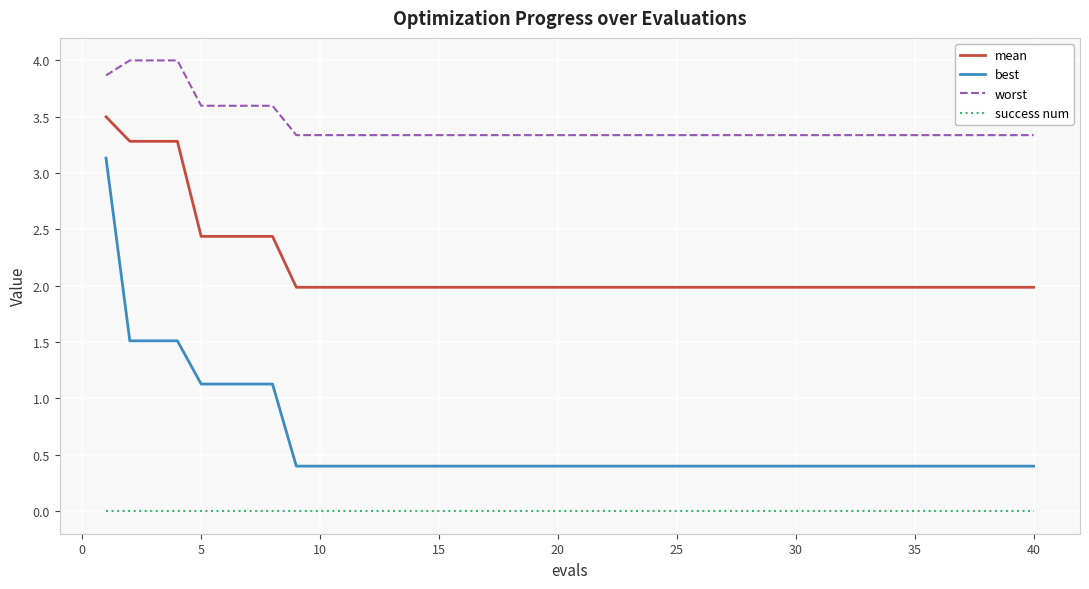

How many lines are shown in the chart?

4